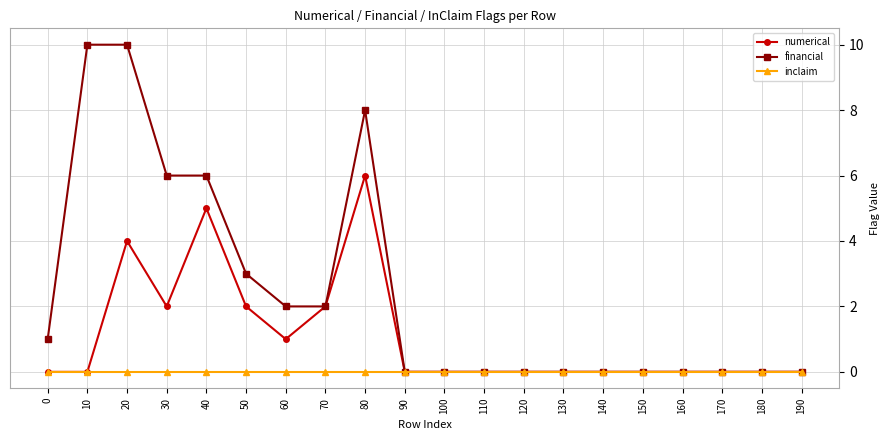

The value of financial at 170 is 0. True or false?

True